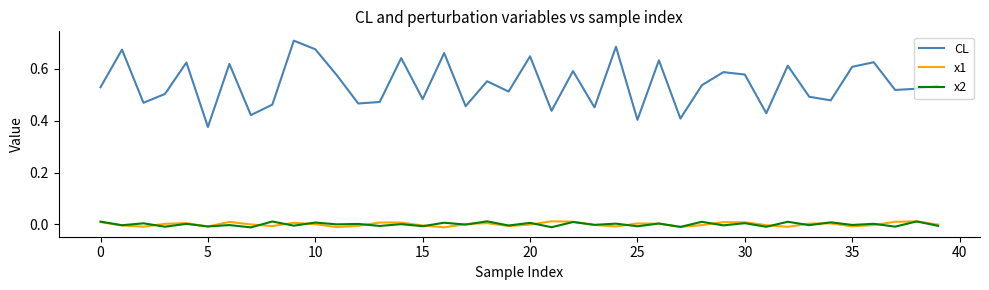

True or false: x1 and CL intersect in this chart.

False